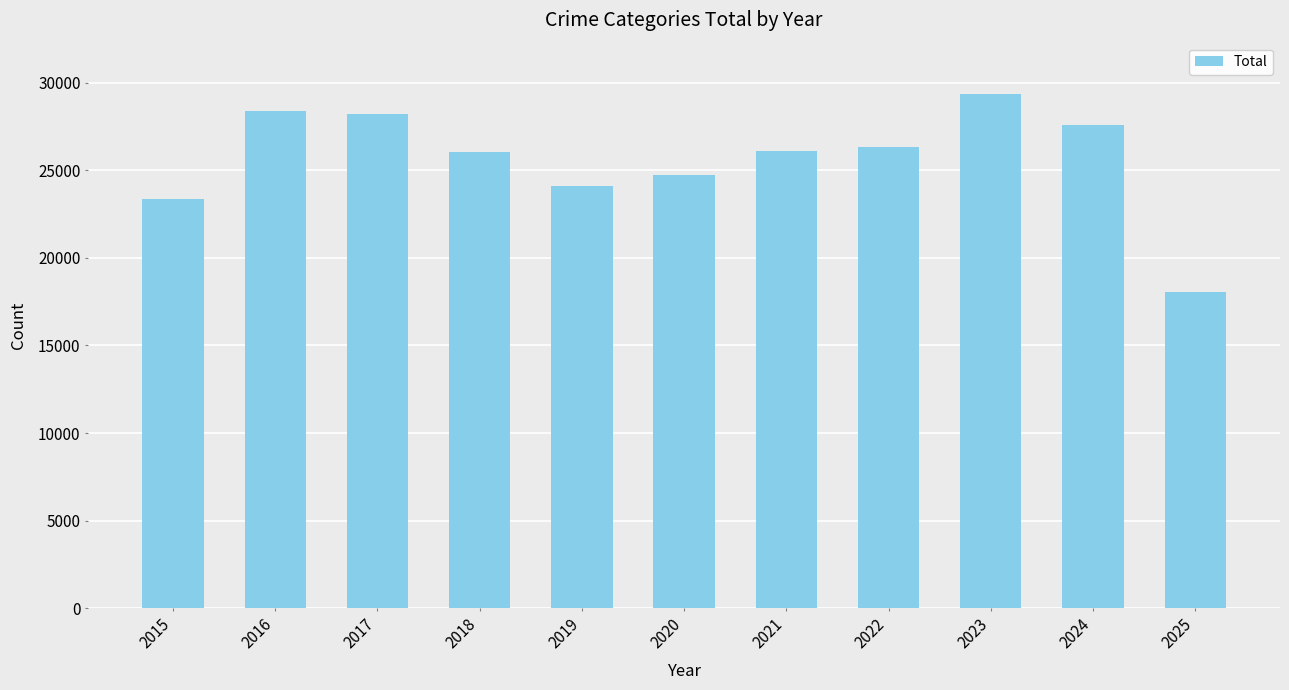

What is the change in value from 2016 to 2021?

-2335